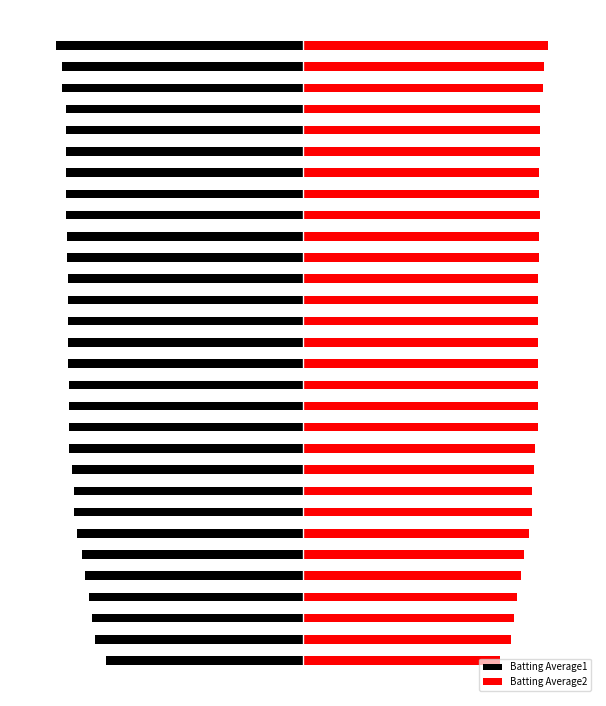

Reading left to right, what are all the values shown in this chart?

Batting Average1: 0=-0.3	1=-0.3	2=-0.3	3=-0.3	4=-0.3	5=-0.3	6=-0.3	7=-0.3	8=-0.3	9=-0.3	10=-0.3	11=-0.3	12=-0.3	13=-0.3	14=-0.3	15=-0.3	16=-0.3	17=-0.3	18=-0.3	19=-0.3	20=-0.3	21=-0.3	22=-0.3	23=-0.3	24=-0.3	25=-0.3	26=-0.3	27=-0.3	28=-0.3	29=-0.3
Batting Average2: 0=0.3	1=0.3	2=0.3	3=0.3	4=0.3	5=0.3	6=0.3	7=0.3	8=0.3	9=0.3	10=0.3	11=0.3	12=0.3	13=0.3	14=0.3	15=0.3	16=0.3	17=0.3	18=0.3	19=0.3	20=0.3	21=0.3	22=0.3	23=0.3	24=0.3	25=0.3	26=0.3	27=0.3	28=0.3	29=0.3